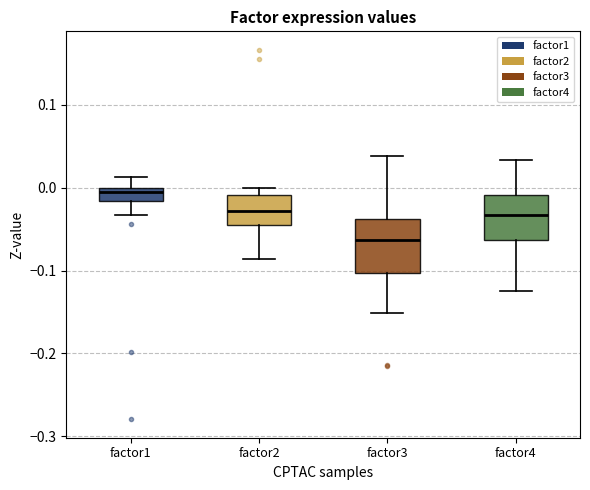

Comparing the boxes themselves (not the whiskers), which one is the tallest?

factor3